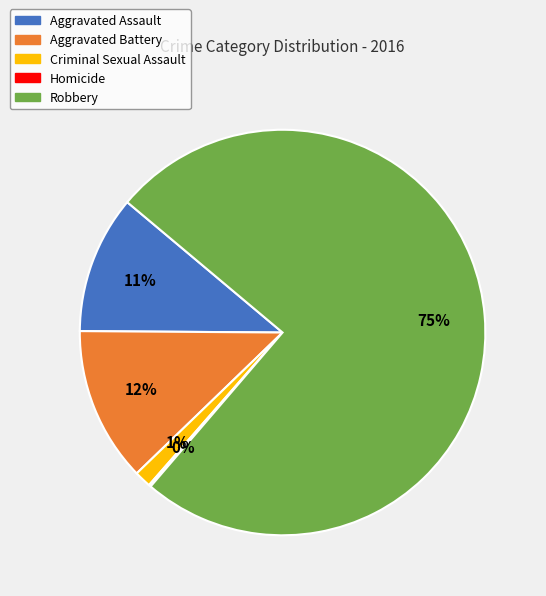

Which slice represents more than half of the pie?

Robbery